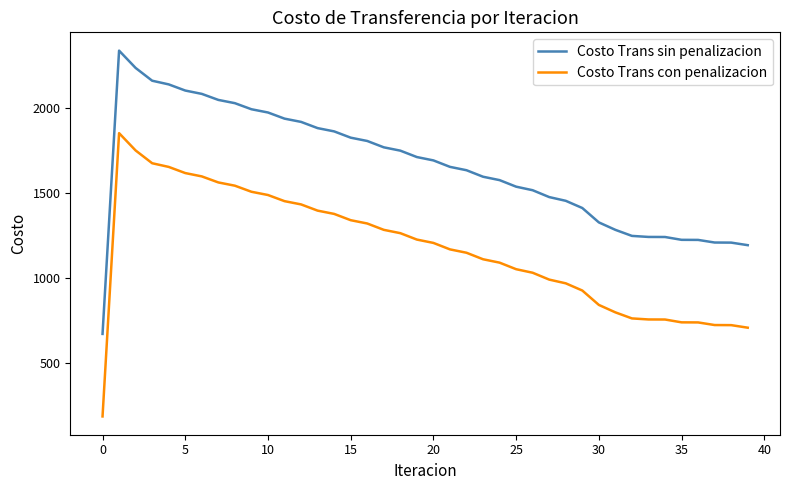

List the series in order of their peak value, highest first.

Costo Trans sin penalizacion, Costo Trans con penalizacion